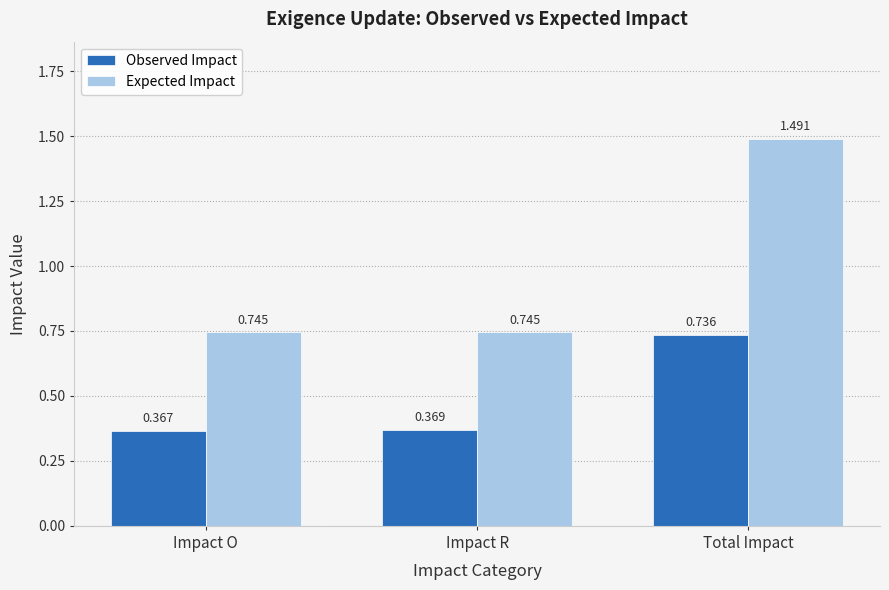

What is the sum of all Expected Impact values?

3.0